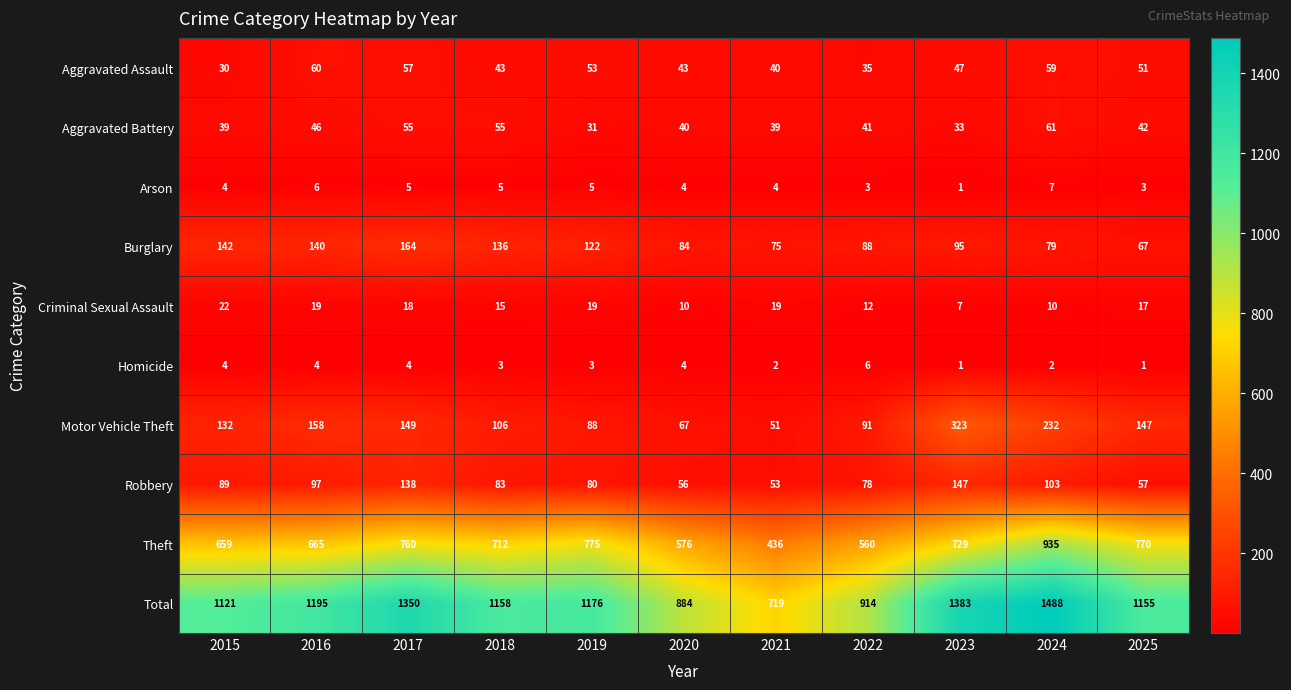

How many categories are shown in the chart?

11